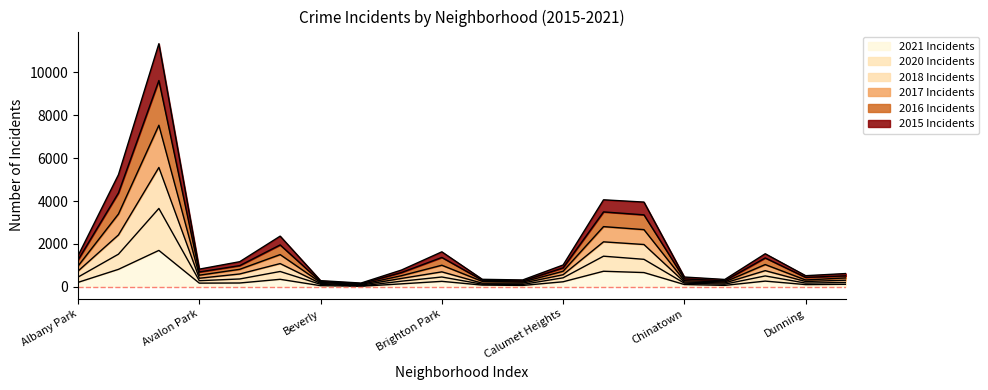

What is the label of the 17th point from the right?

Avalon Park